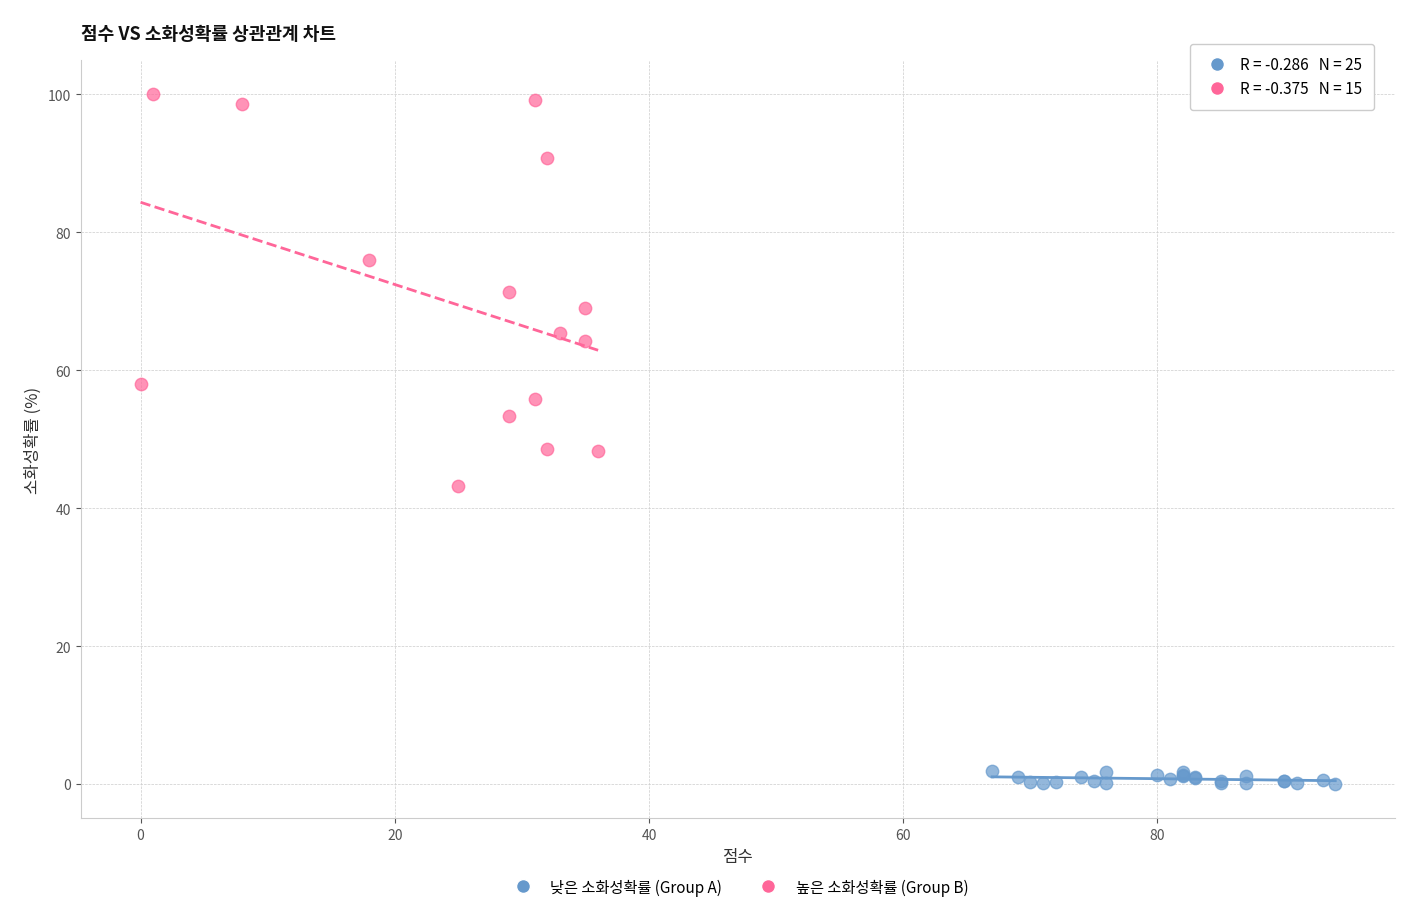

Which series has the widest spread of Y values?

높은 소화성확률 (Group B)